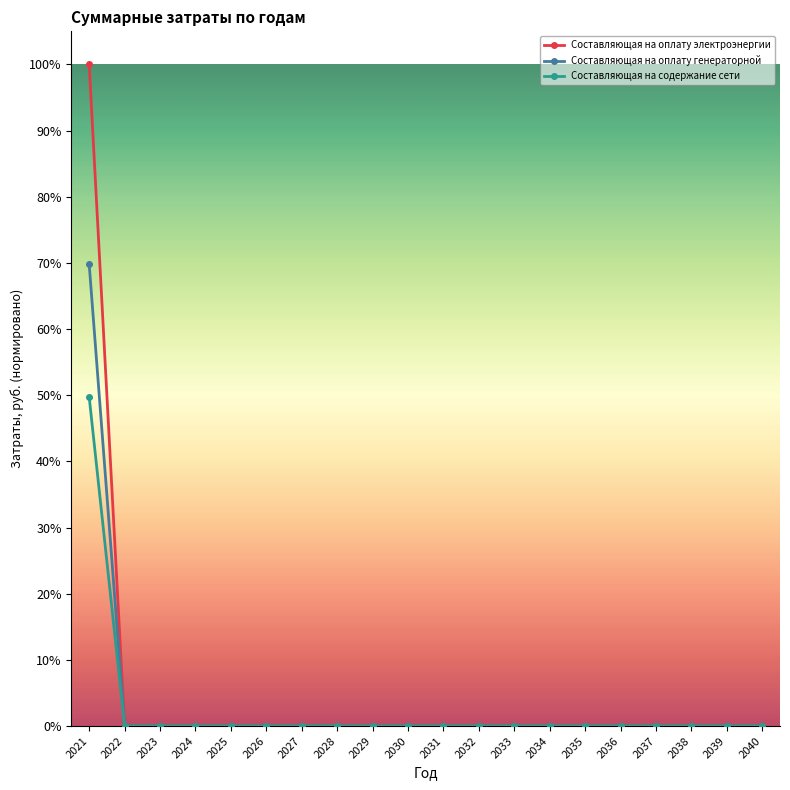

What are all the series names shown in the legend?

Составляющая на оплату электроэнергии, Составляющая на оплату генераторной, Составляющая на содержание сети